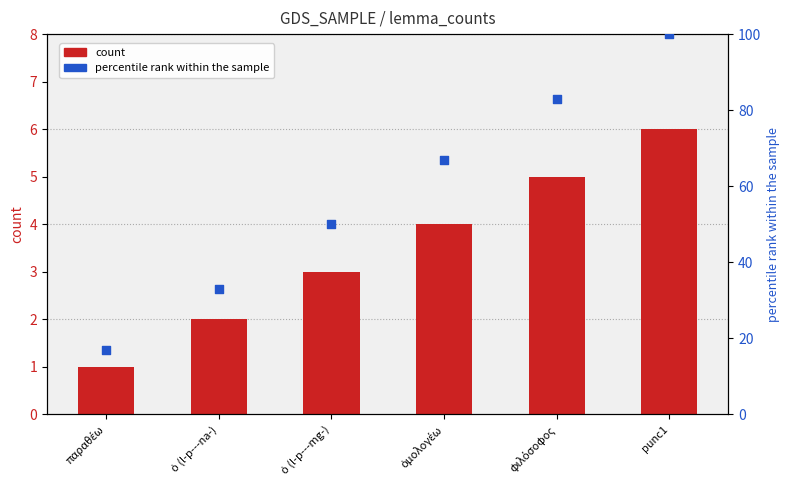

Is the value of count at φιλόσοφος greater than the value of percentile rank within the sample at φιλόσοφος?

No